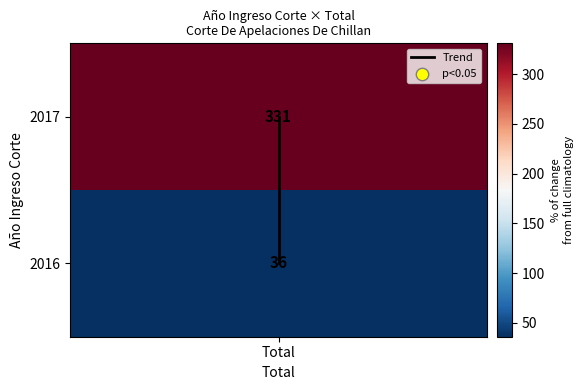

True or false: the data shows 0 at Total.

False